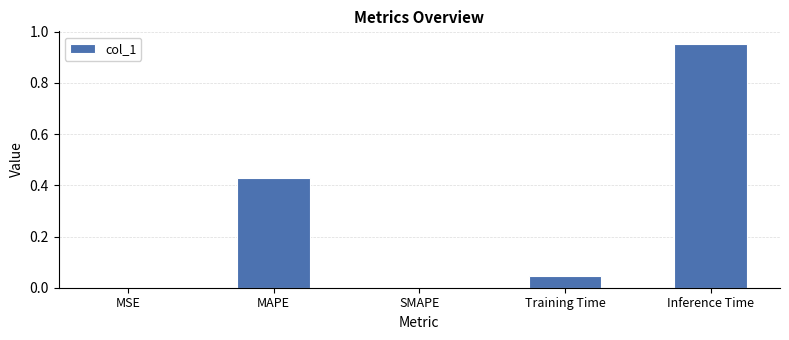

What is the sum of all values?

1.4